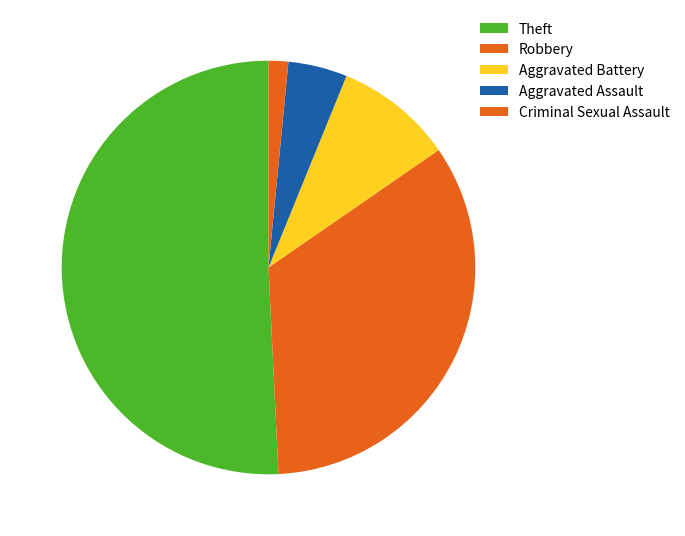

What percentage is the Aggravated Assault slice, to the nearest percent?

5%